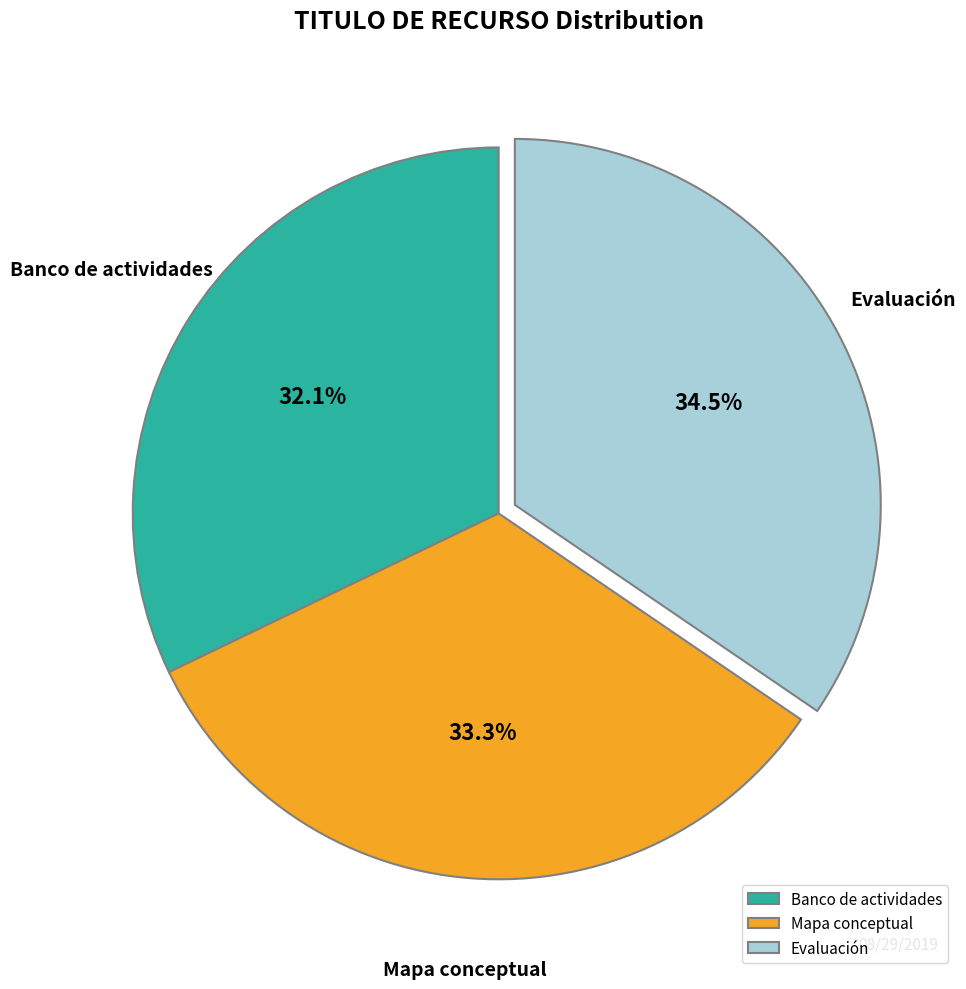

Is there any slice that represents more than half of the pie?

No